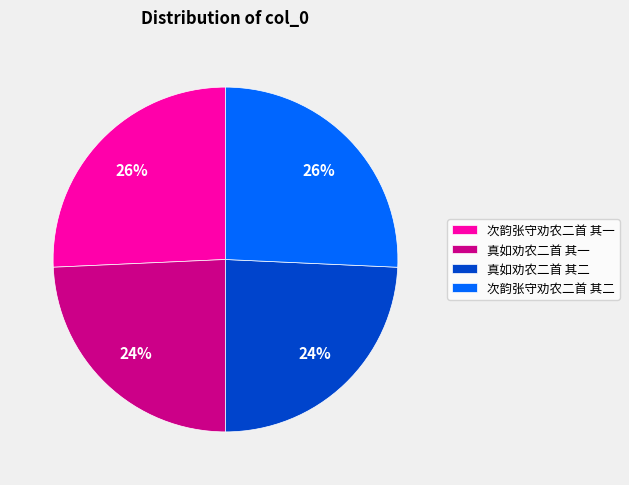

To the nearest percent, what is the combined percentage of 次韵张守劝农二首 其二 and 真如劝农二首 其一?

50%